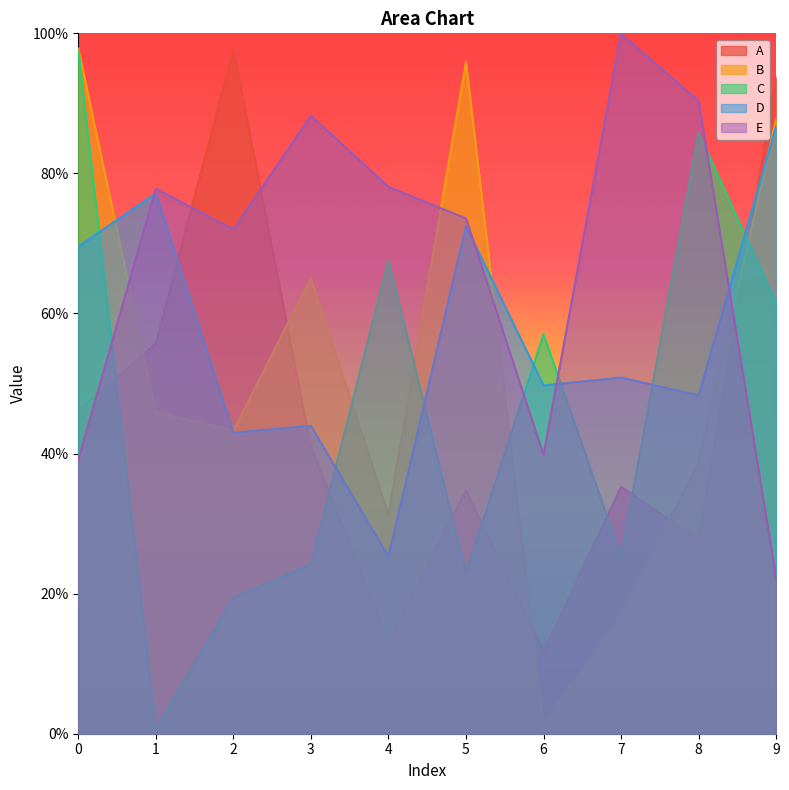

Is it true that A equals 0.5 at 5?

False